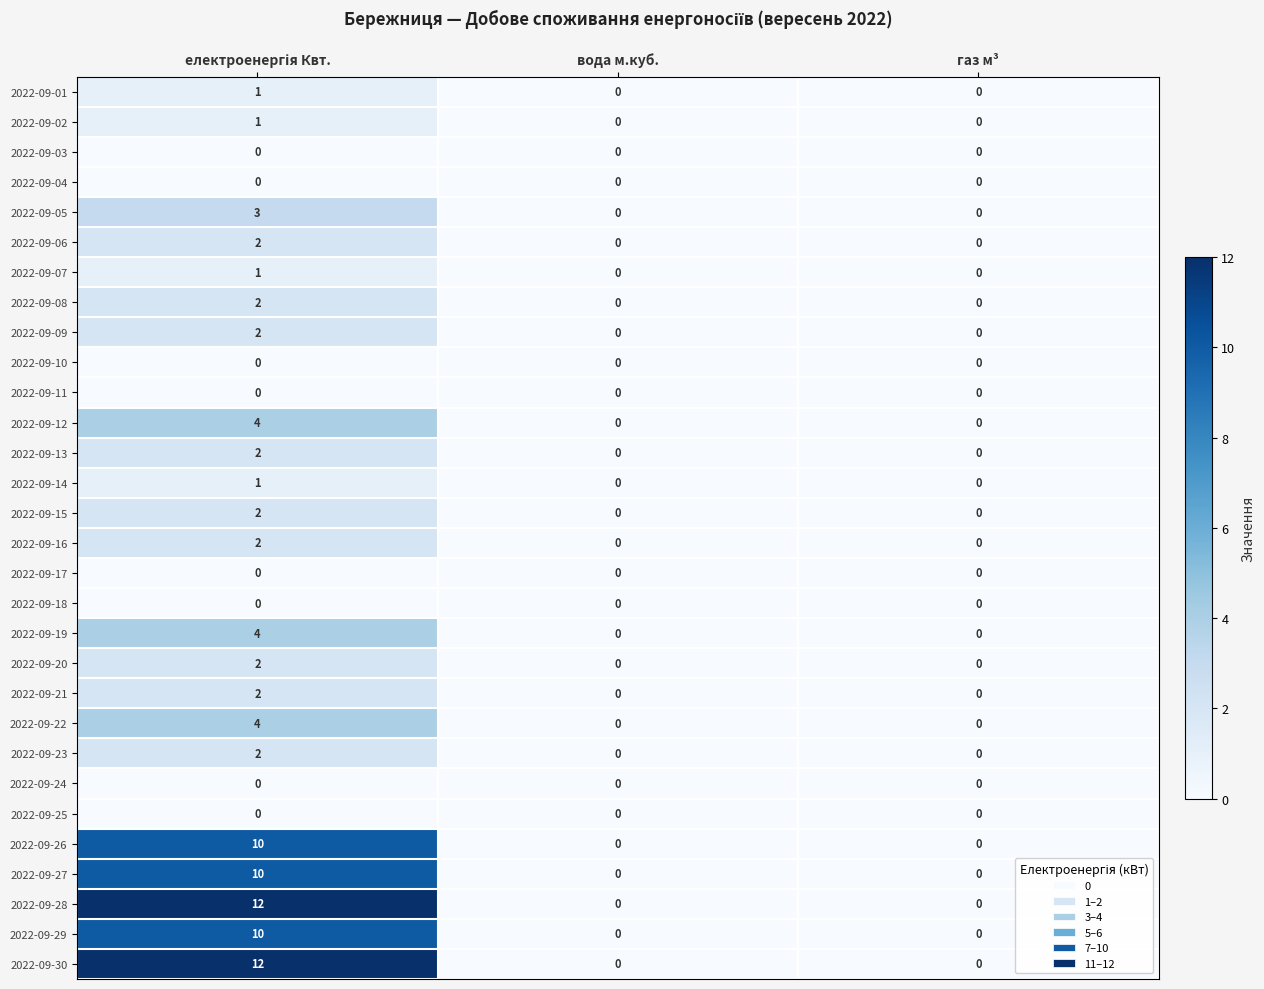

How many 2022-09-01 values are between 0 and 1?

3